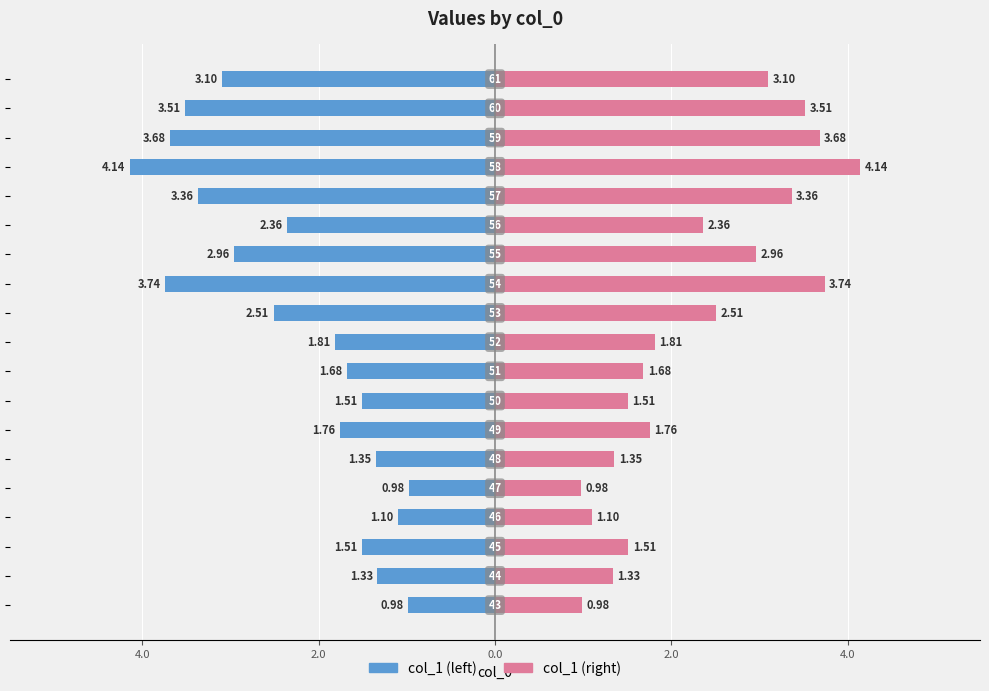

List the series in order of their peak value, lowest first.

col_1 (left), col_1 (right)